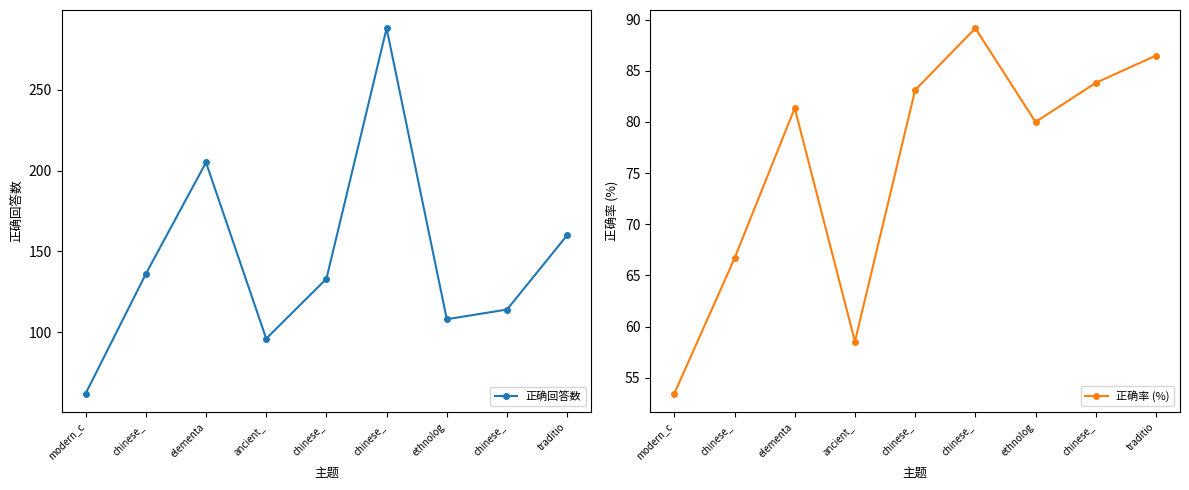

Where is 正确率 (%) nearest to the value 71?

chinese_